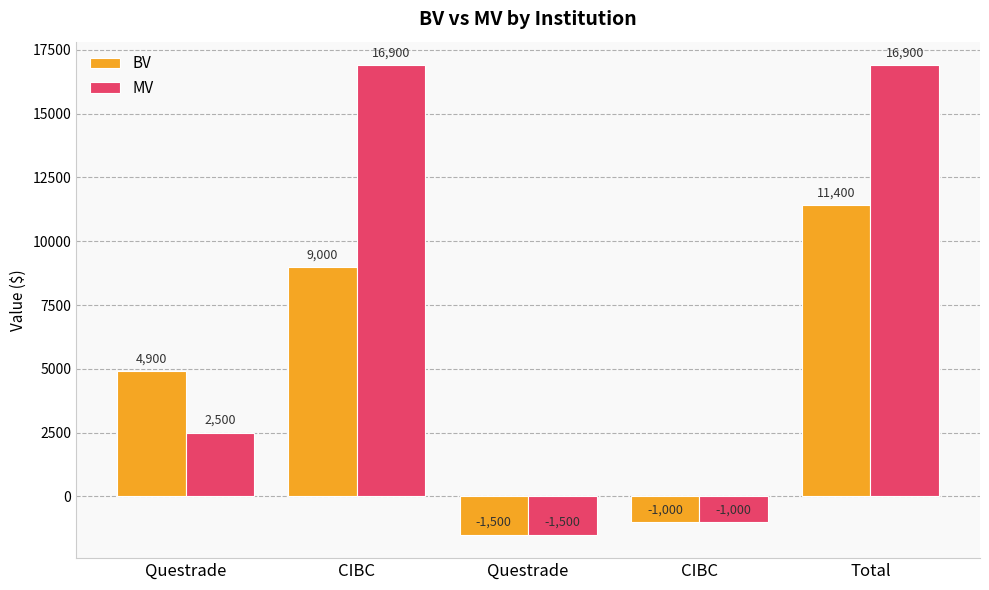

How many bars are there in total?

10